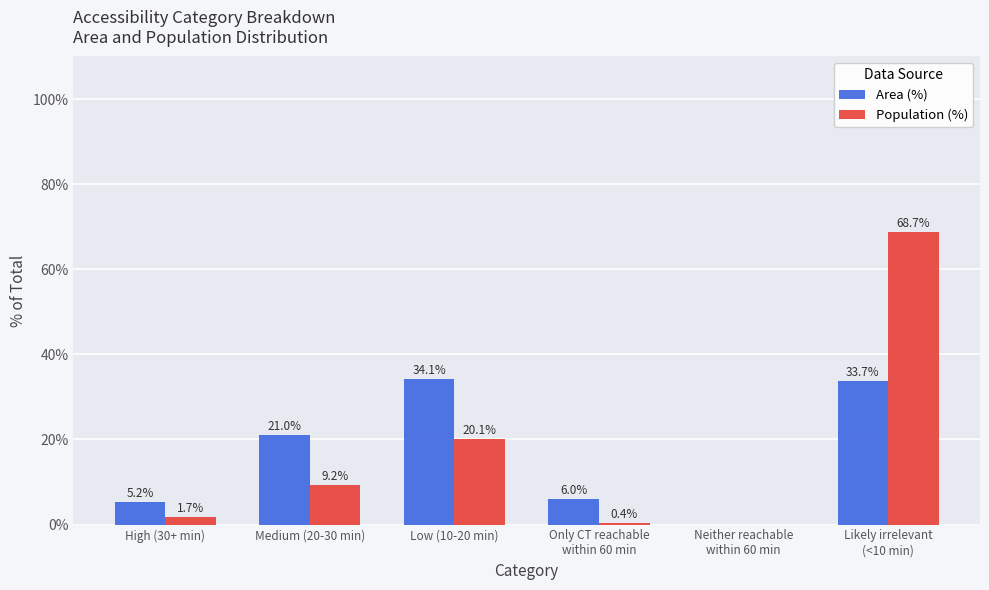

How many positive values does the Population (%) series have?

5